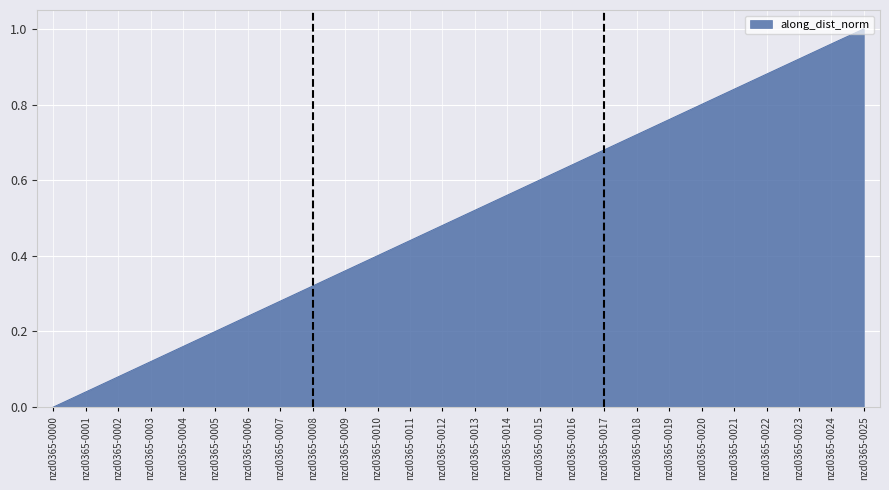

How many positive values are there?

25